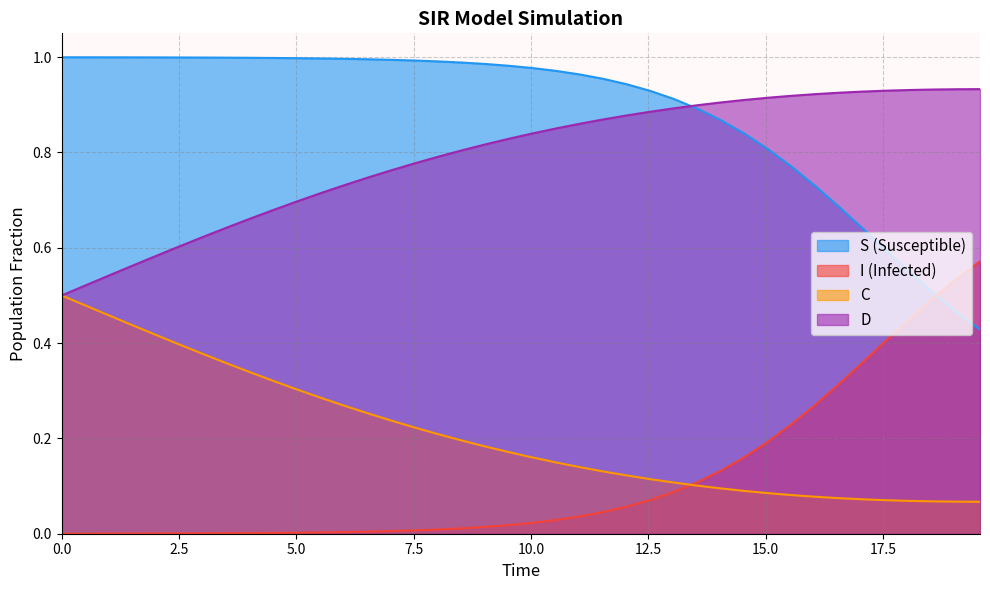

At 0.0, list the series in order from largest to smallest.

S, C, D, I